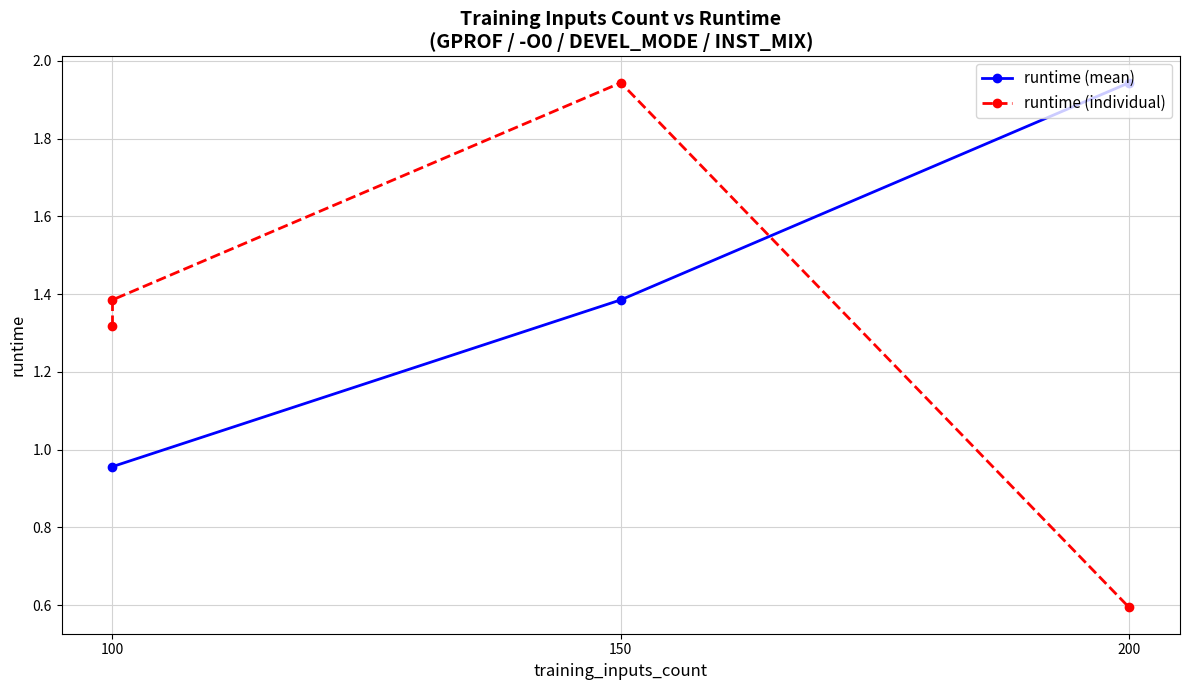

The runtime (mean) series shows 1.4 at 100. True or false?

False